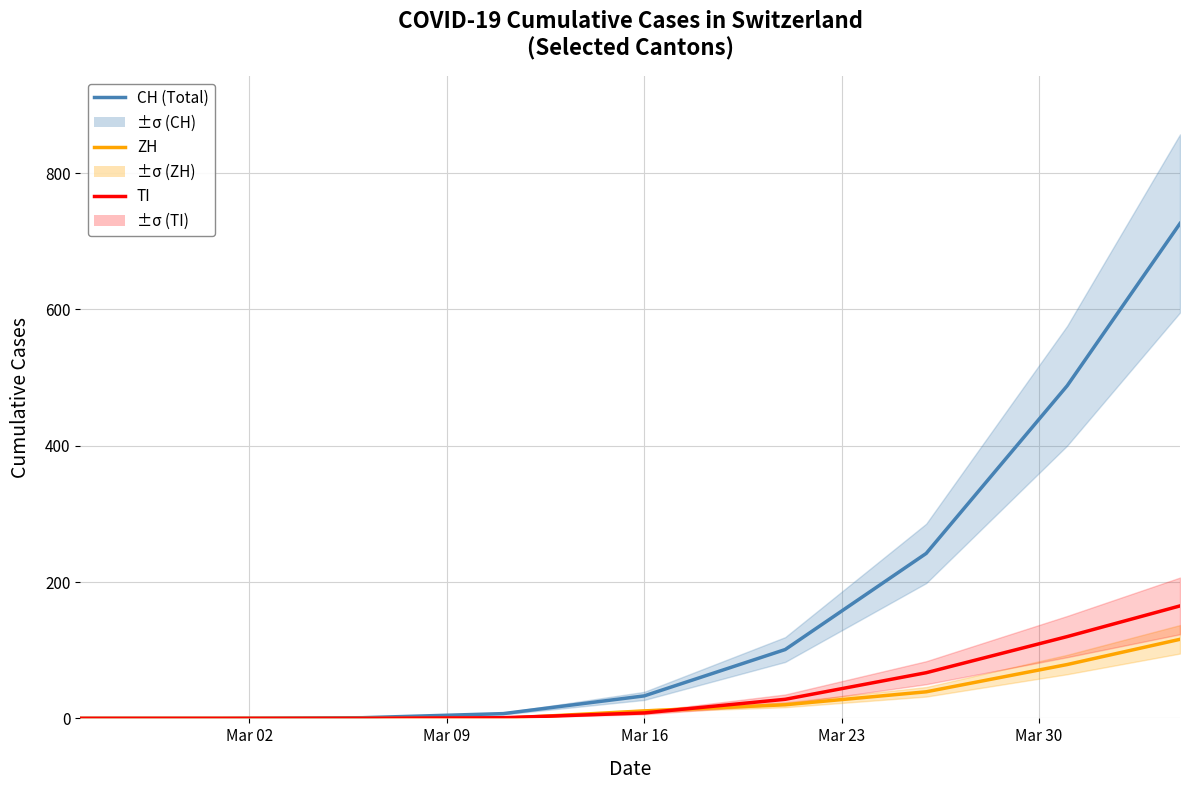

Which series has the largest total across all categories?

CH (Total)